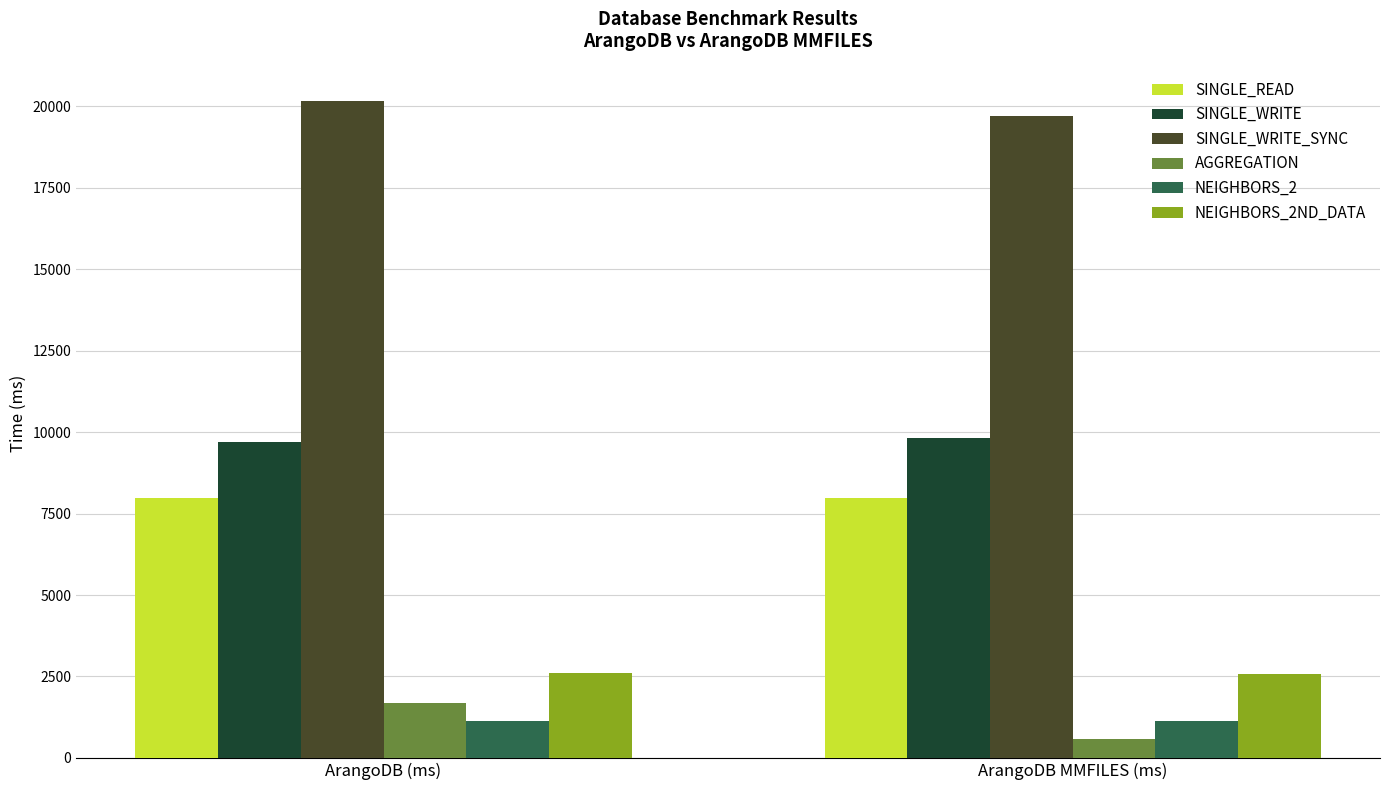

Is the value of NEIGHBORS_2ND_DATA at ArangoDB (ms) greater than the value of SINGLE_READ at ArangoDB (ms)?

No